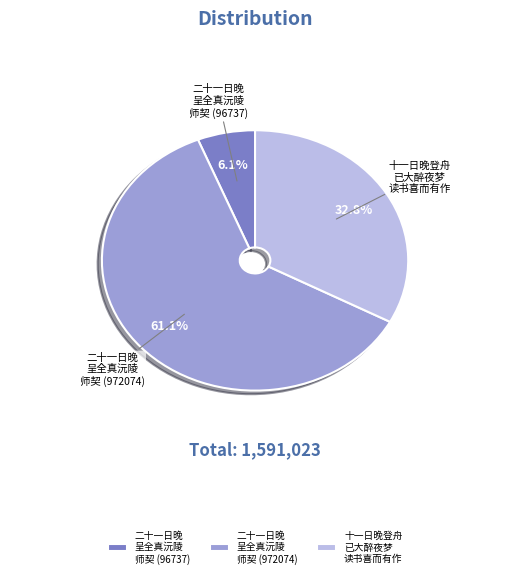

How much of the chart is everything except 十一日晚登舟 已大醉夜梦 读书喜而有作?

67.2%